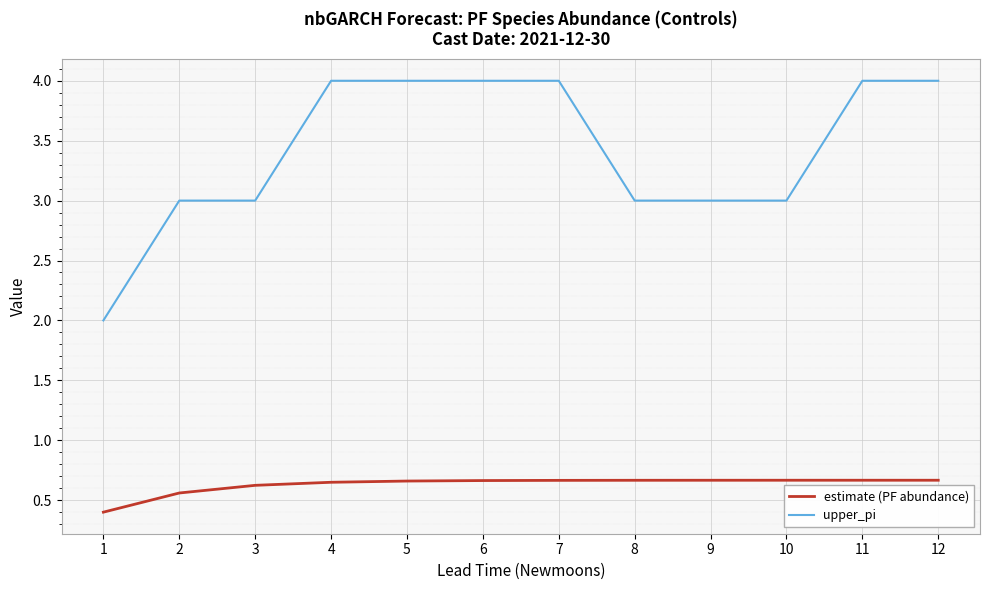

What is the difference between the maximum and minimum values in the upper_pi series?

2.0